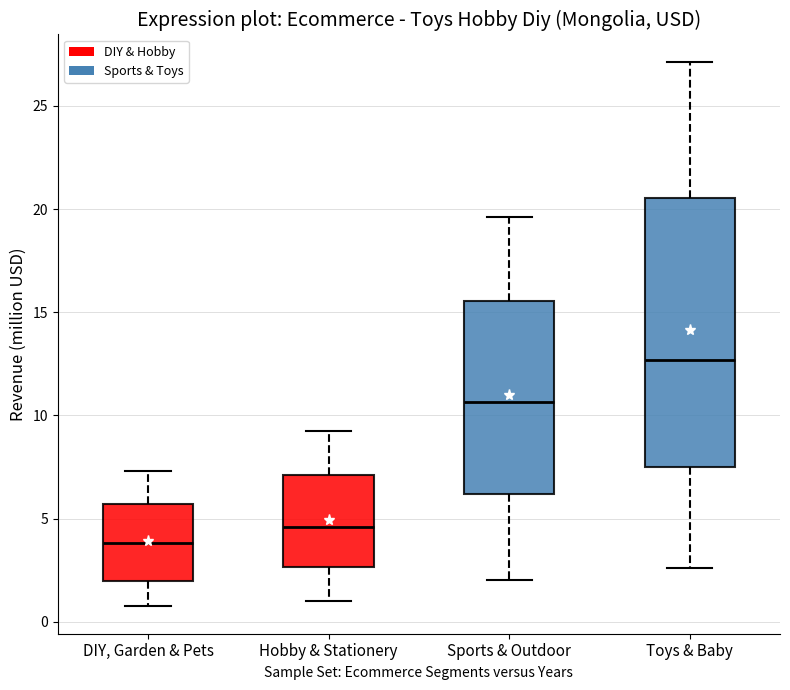

Reading left to right, read every box against the y-axis: the position of its median line, the range the box covers, and the ends of its whiskers. The values are not printed on the chart, so give them approximately, as read against the axis.

DIY, Garden & Pets: median 4.0, box 2.0 to 5.5, whiskers 0.5 to 7.5
Hobby & Stationery: median 4.5, box 2.5 to 7.0, whiskers 1.0 to 9.0
Sports & Outdoor: median 10.5, box 6.0 to 15.5, whiskers 2.0 to 19.5
Toys & Baby: median 12.5, box 7.5 to 20.5, whiskers 2.5 to 27.0